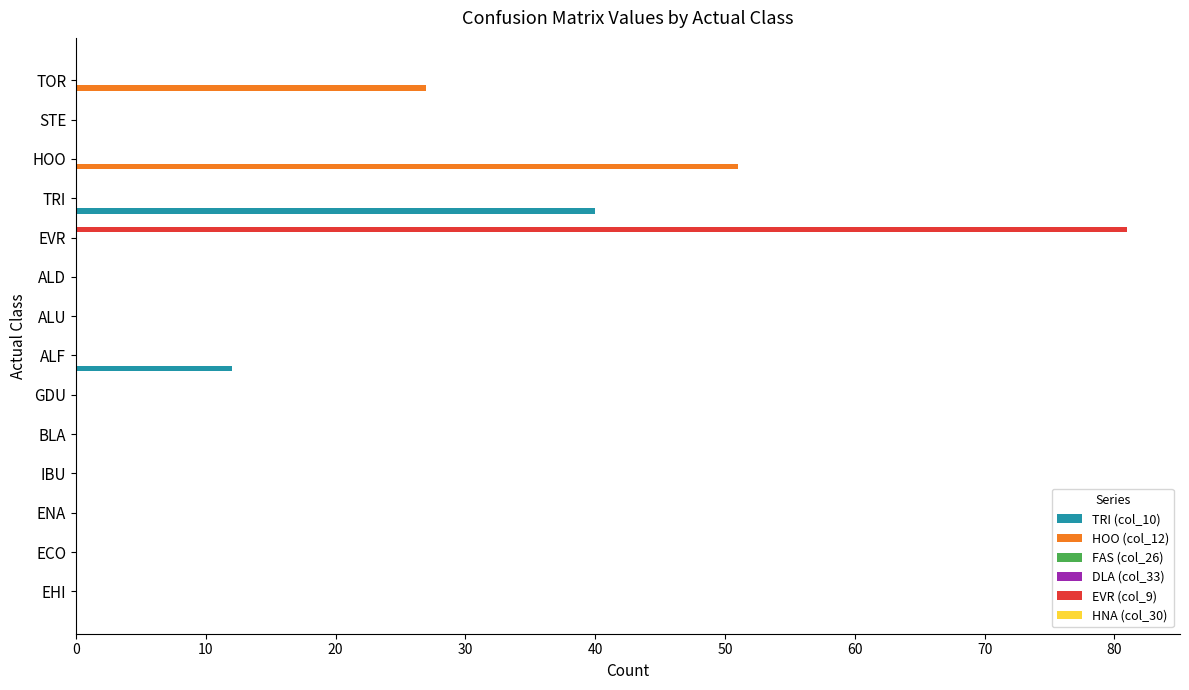

How many series are shown in this chart?

6